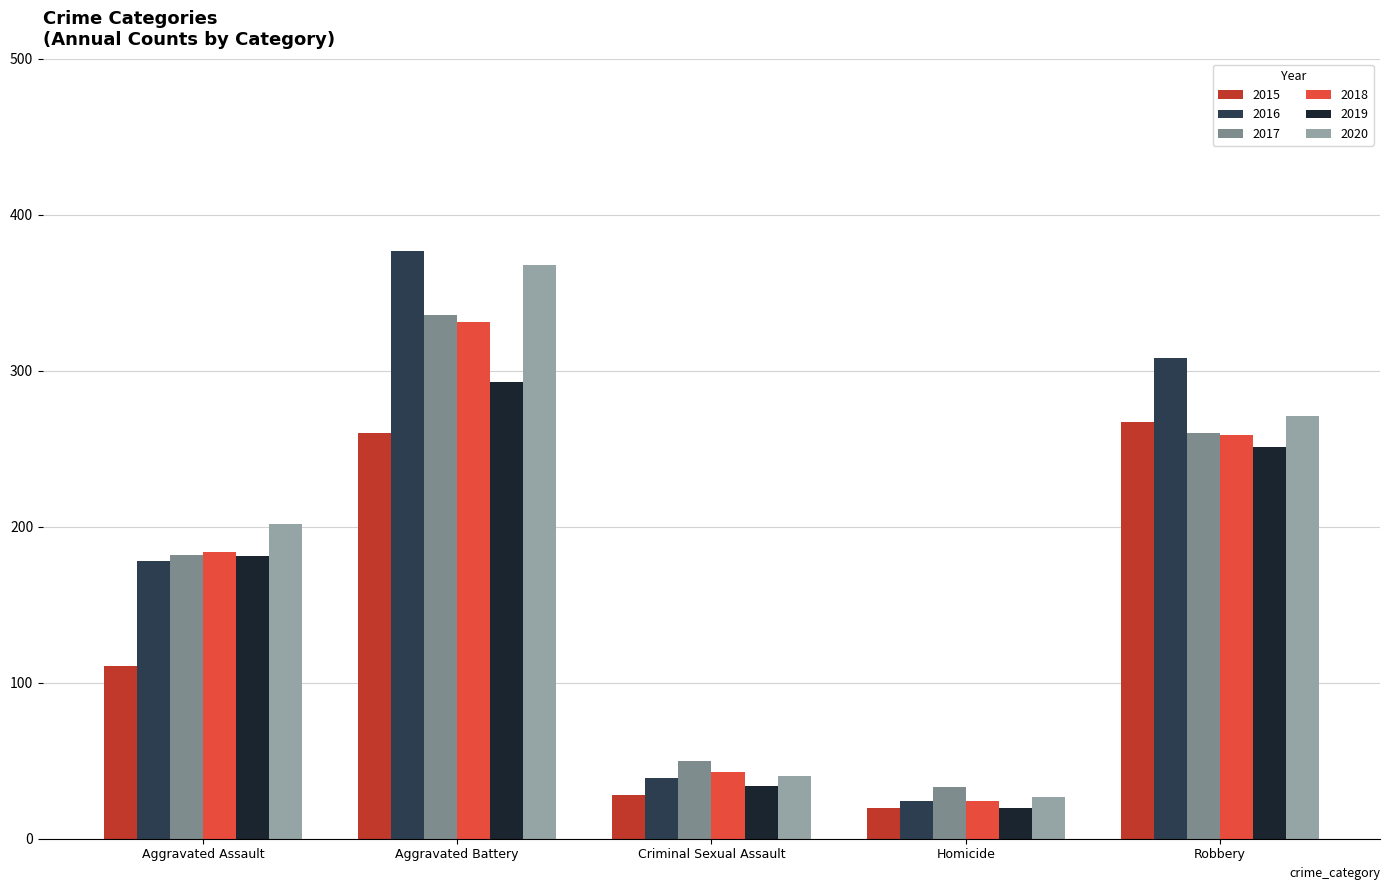

The value of 2017 at Homicide is 15. True or false?

False